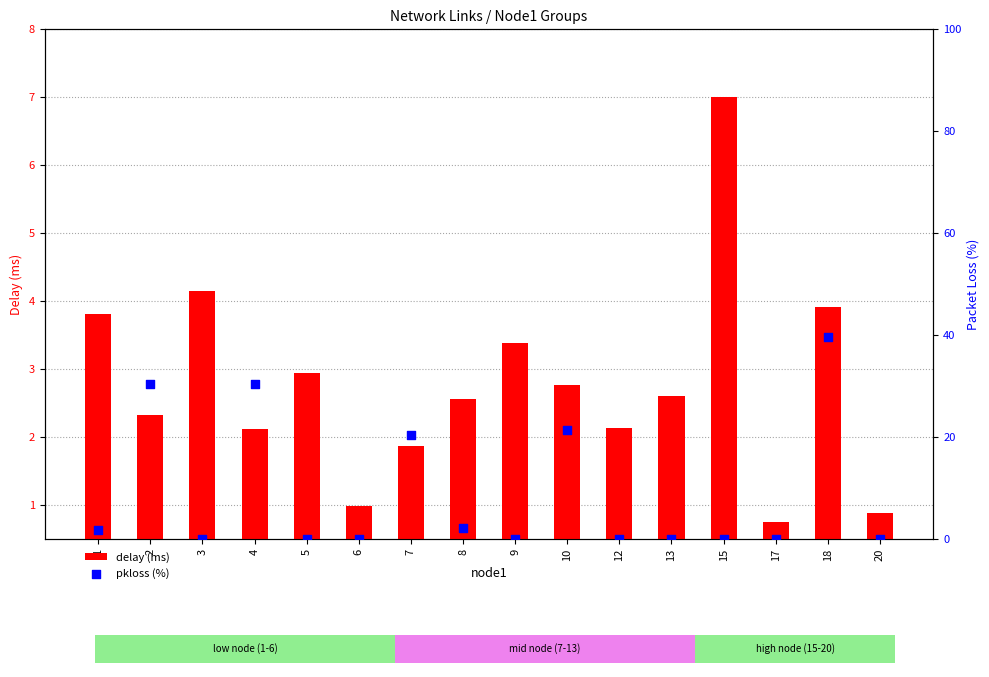

What are all the series names shown in the legend?

delay (ms), pkloss (%)